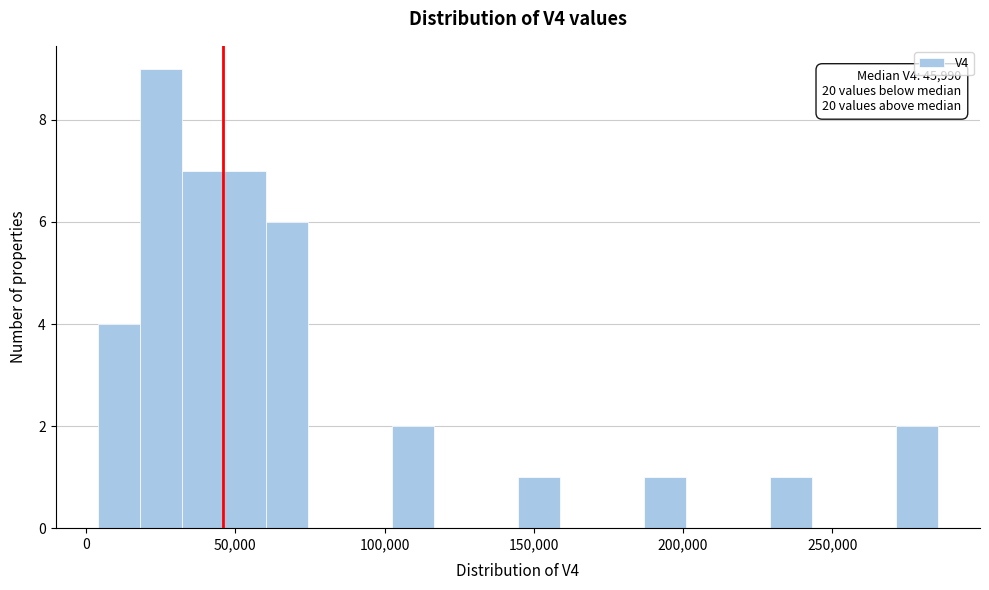

Around what value on the x-axis is the tallest bar? Give the approximate position of its centre, as read against the axis.

25000